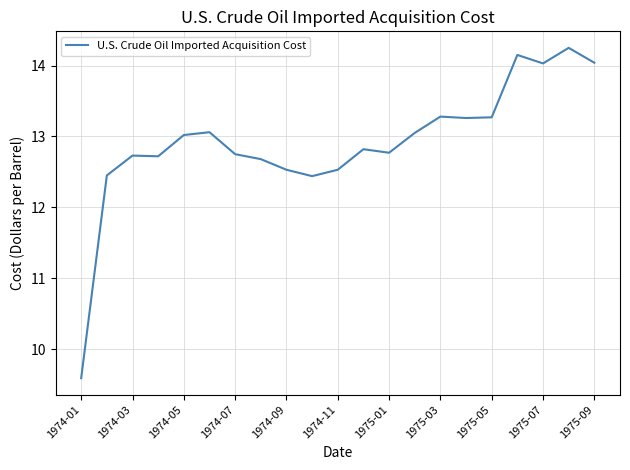

What is the smallest value displayed?

9.6